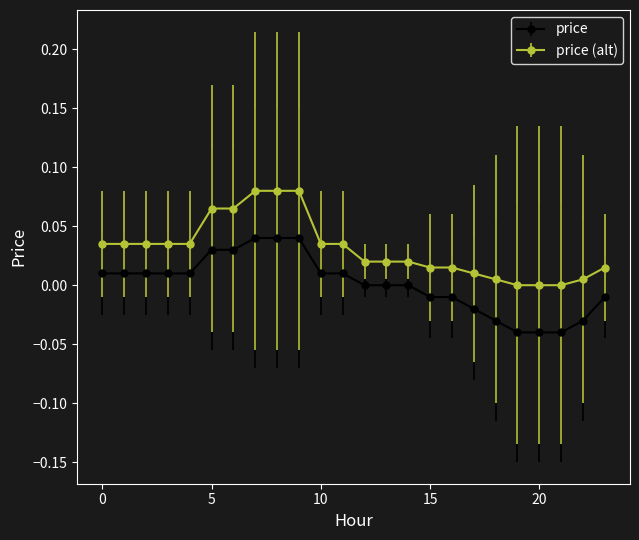

True or false: price and price (alt) intersect in this chart.

False